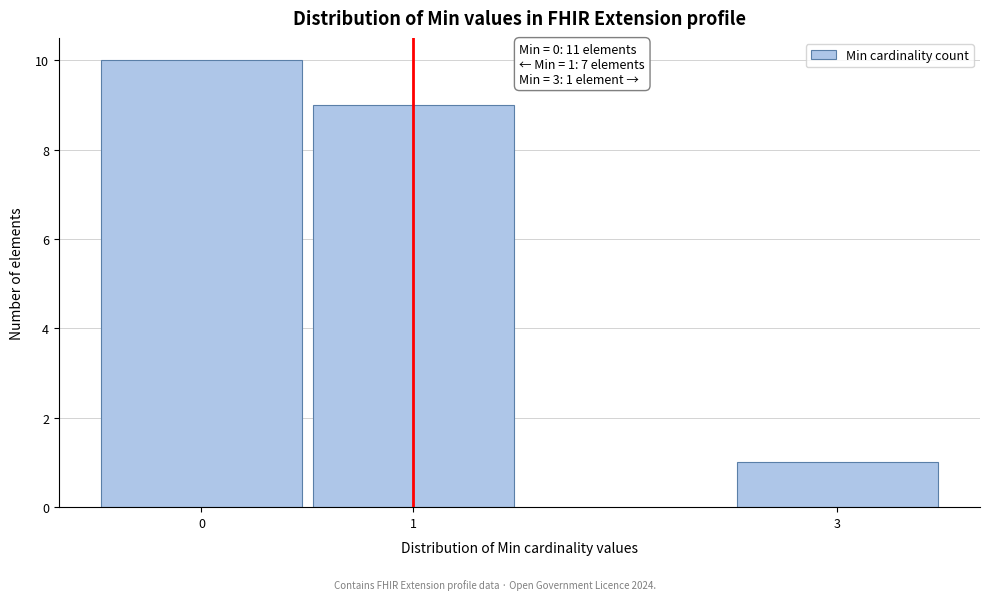

Reading left to right, list all the values displayed in this chart.

10	9	1